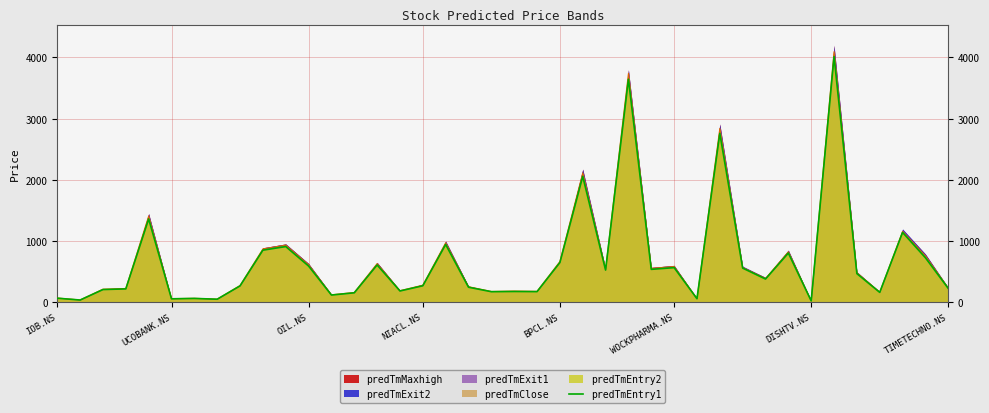

Reading left to right, extract all data points from this chart.

68.0	38.0	209.2	220.0	1362.1	58.0	64.1	51.3	269.0	852.3	911.4	593.0	119.3	156.1	610.5	186.0	270.9	945.3	247.0	174.2	177.6	175.1	650.2	2057.7	527.1	3644.1	539.1	566.9	59.7	2759.4	559.5	381.0	804.8	24.2	4013.7	469.1	162.9	1142.1	728.2	227.0